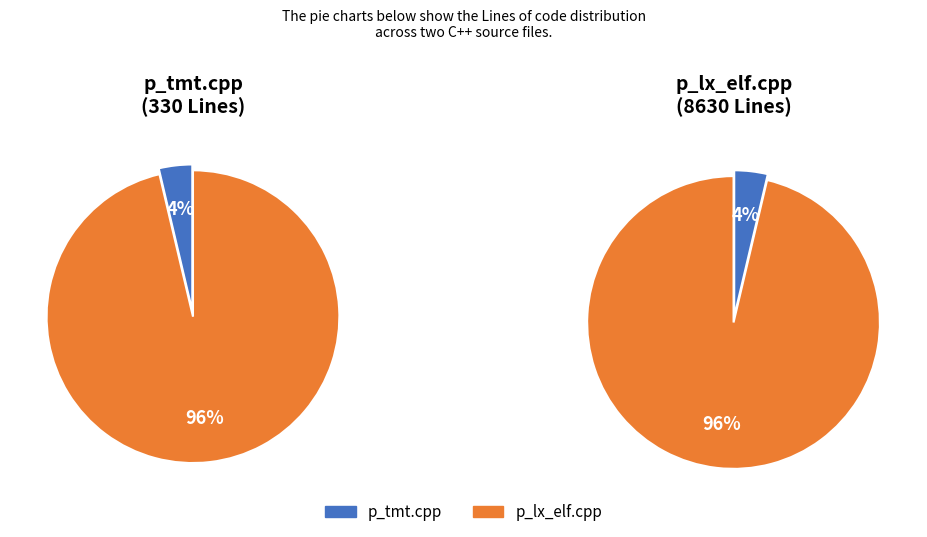

What is the total percentage of p_tmt.cpp and p_lx_elf.cpp?

100.0%